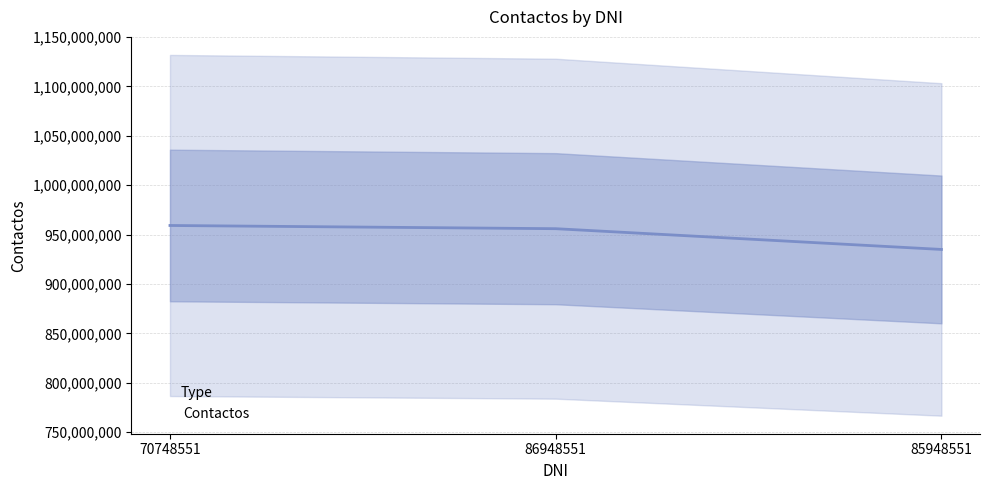

What is the value of the 2nd point from the left?

955935144